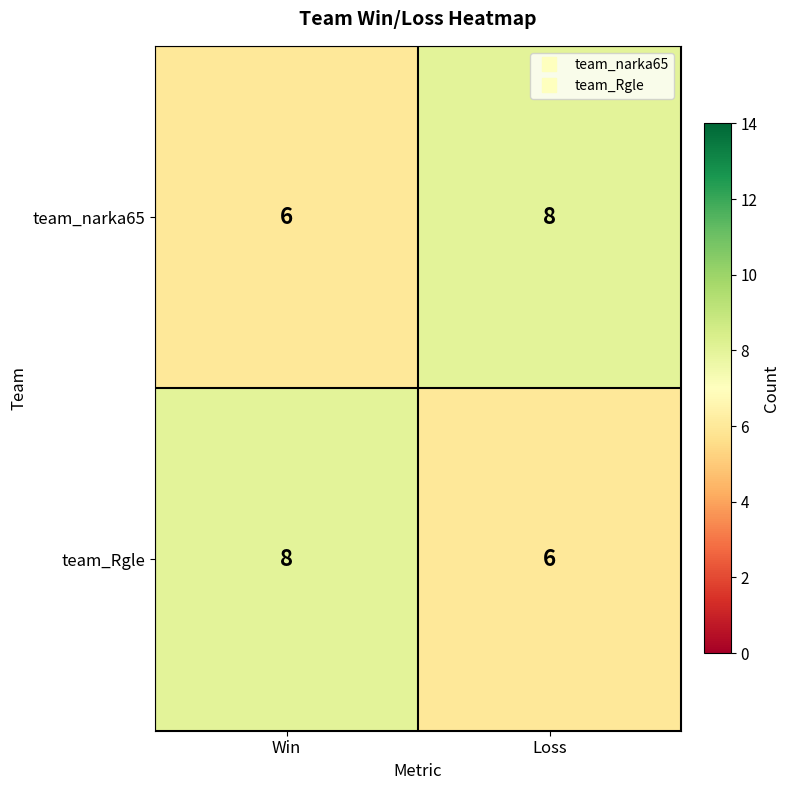

What is the approximate value of team_narka65 at Loss?

8